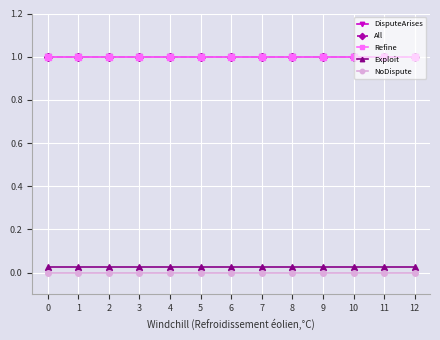

Which series has the largest total across all categories?

DisputeArises